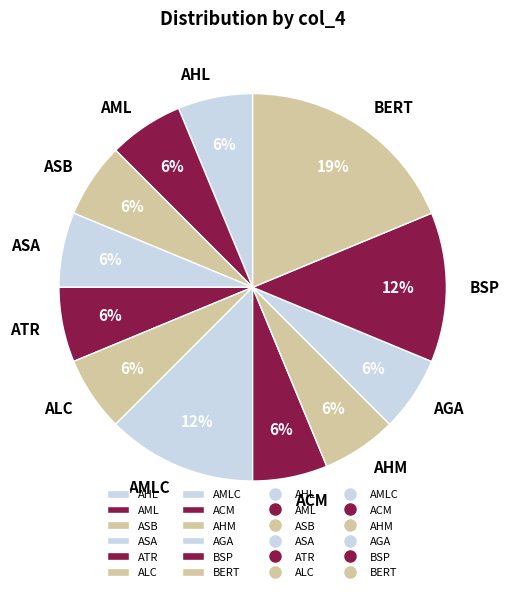

To the nearest percent, what percentage of the pie is ASA?

6%